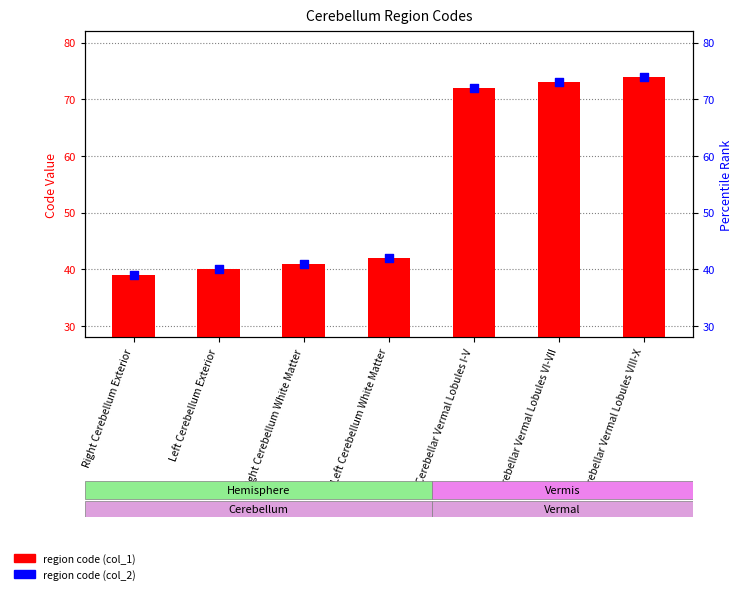

Is the value of region code (col_1) at Cerebellar Vermal Lobules I-V greater than the value of region code (col_2) at Cerebellar Vermal Lobules VIII-X?

No